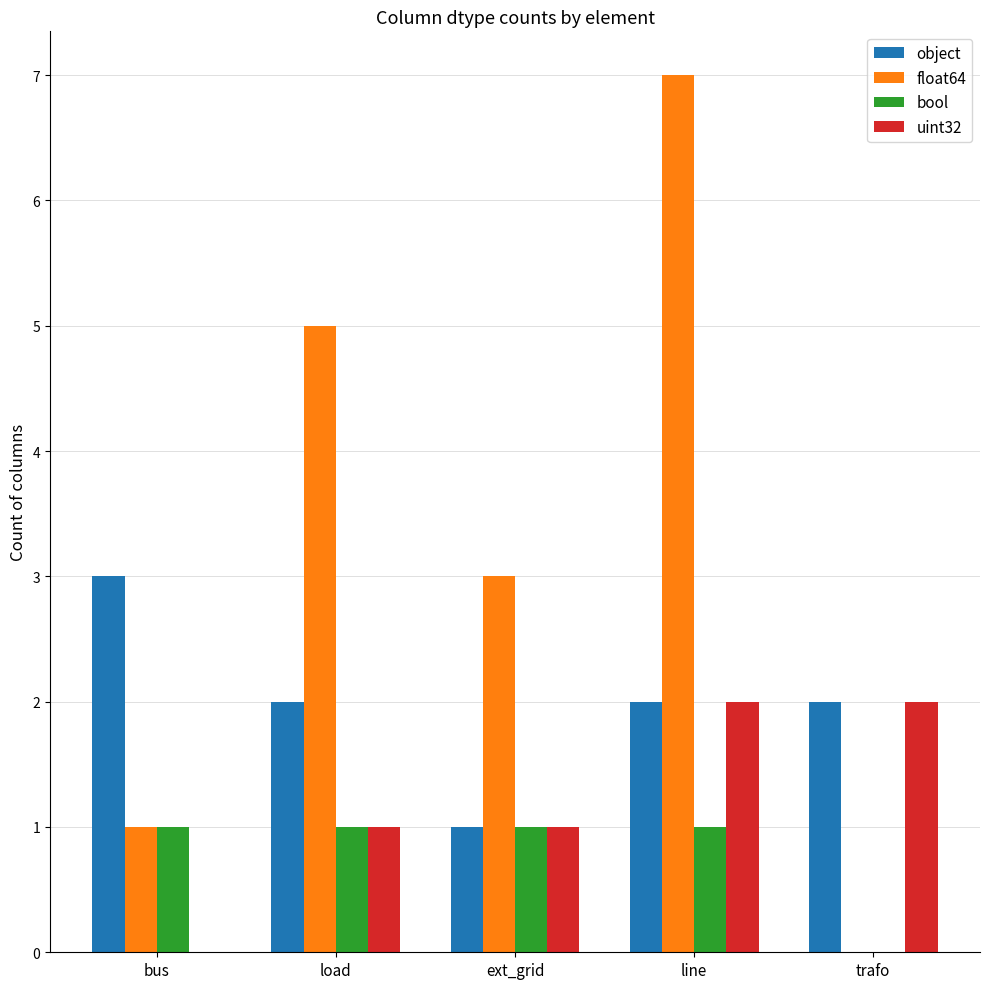

Which series has the largest total across all categories?

float64